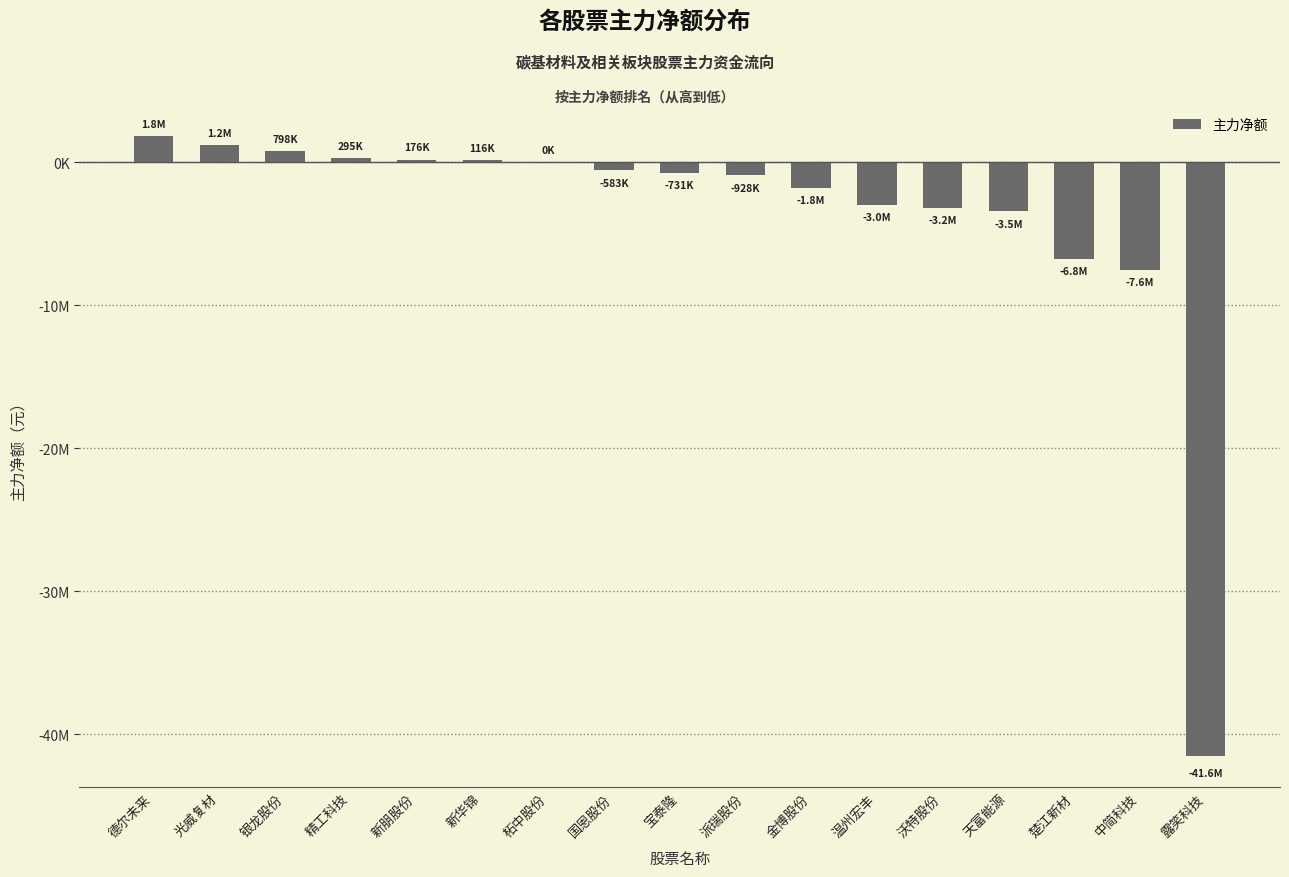

Are the bars horizontal?

No